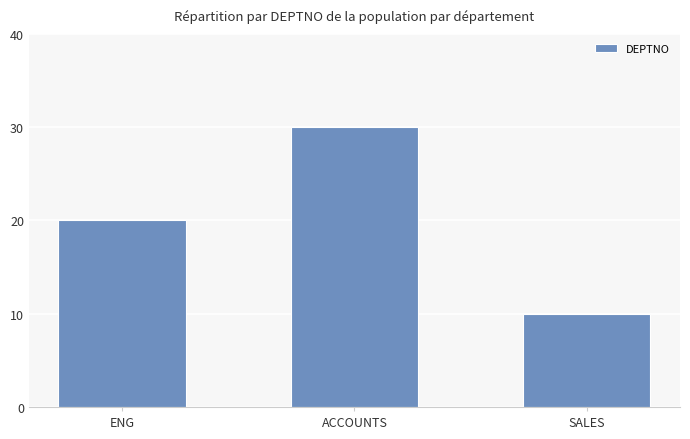

Rank the categories by value from highest to lowest.

ACCOUNTS, ENG, SALES